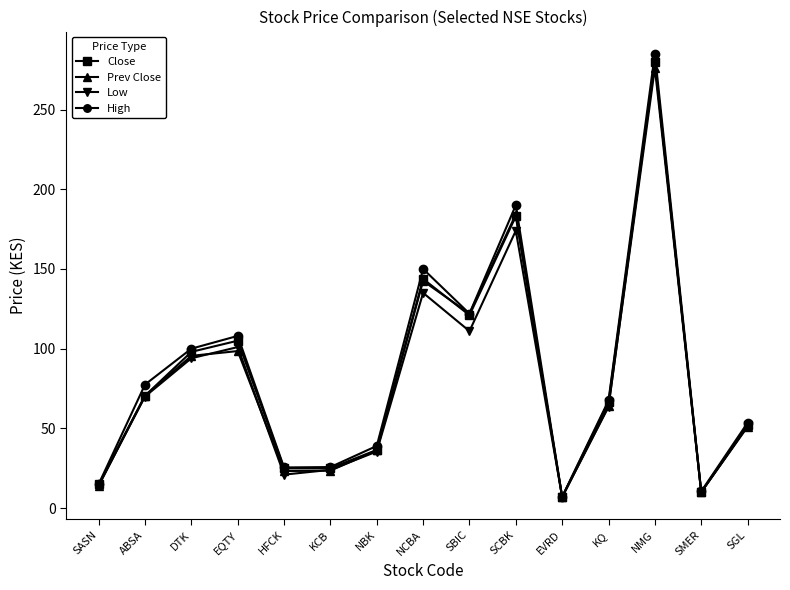

Where is the first local maximum for Prev Close?

EQTY